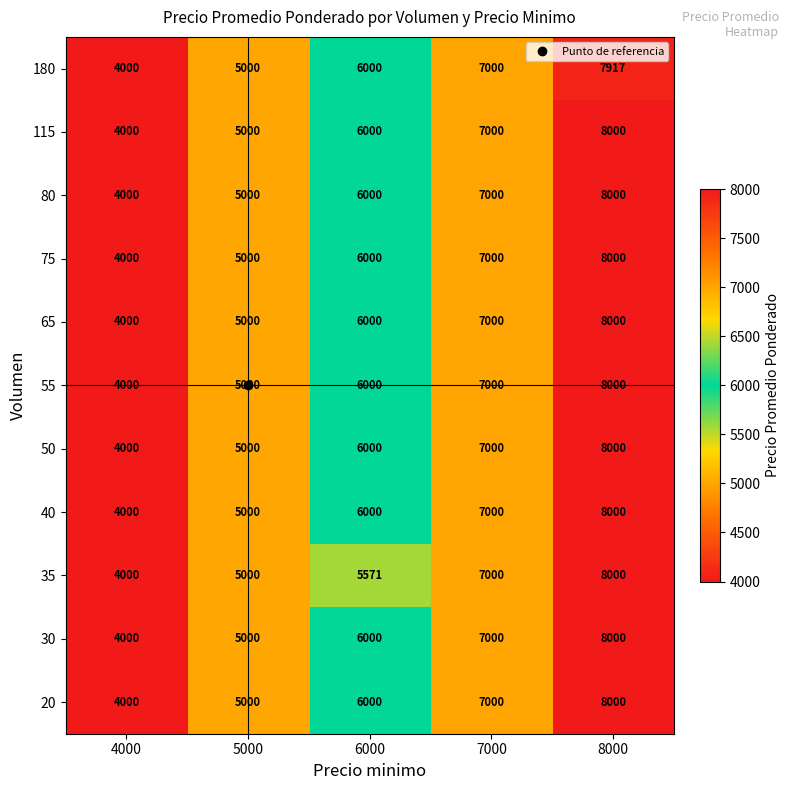

What is the smallest value displayed?

4000